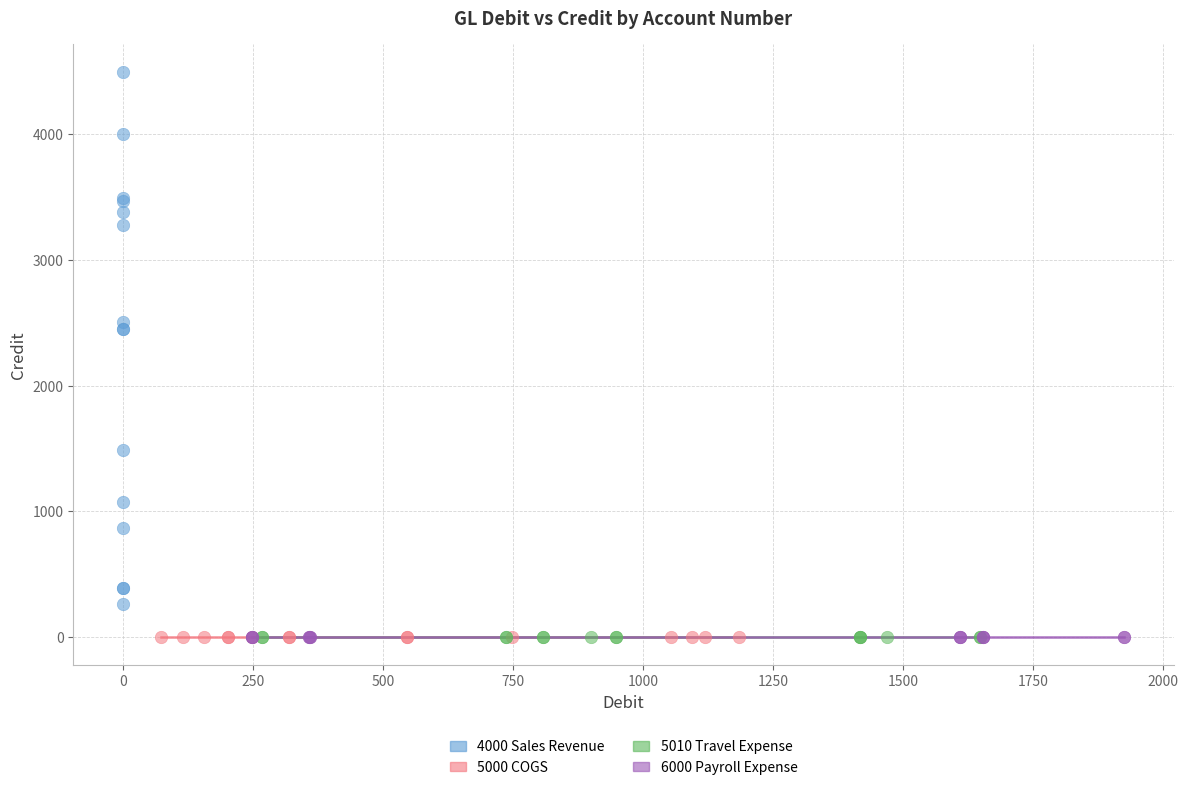

What are all the series names shown in the legend?

4000 Sales Revenue, 5000 COGS, 5010 Travel Expense, 6000 Payroll Expense